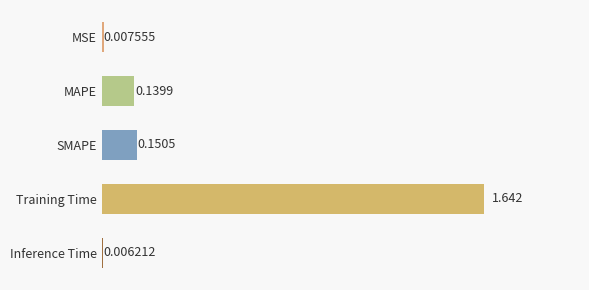

Which label corresponds to the smallest value in the chart?

Inference Time